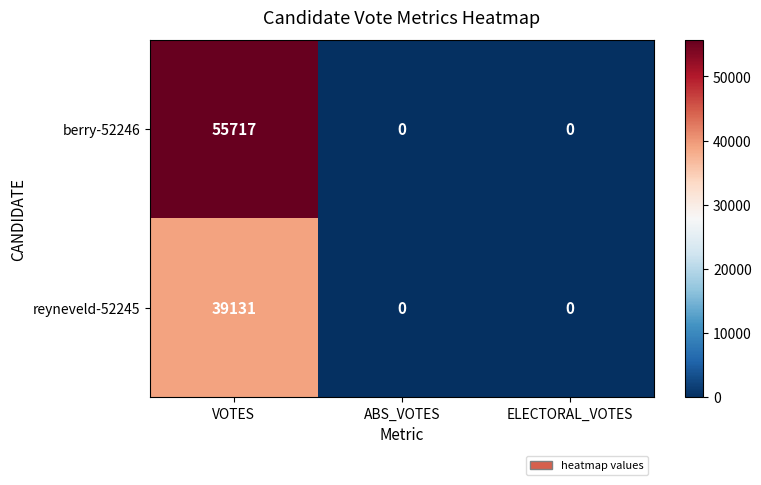

Which series has the largest range (max minus min)?

berry-52246